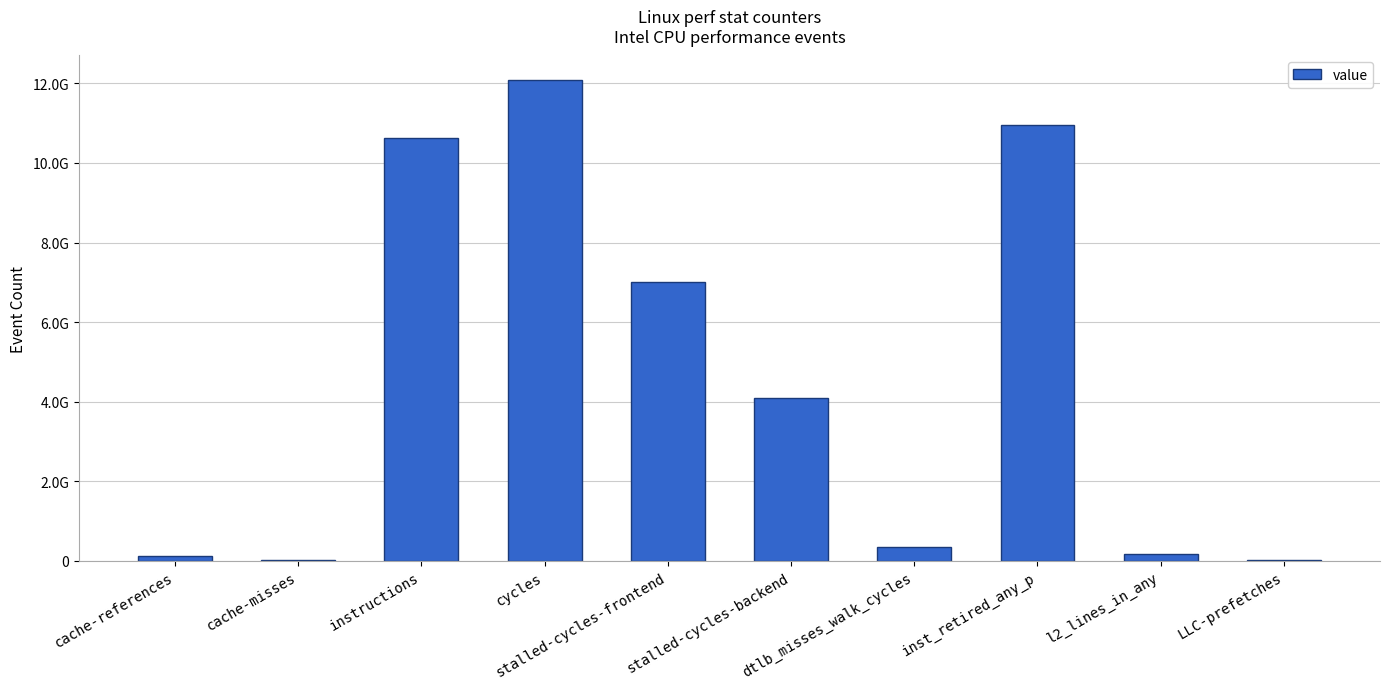

Reading left to right, list all the values displayed in this chart.

cache-references=111847274	cache-misses=24454134	instructions=10622140368	cycles=12098210380	stalled-cycles-frontend=7009846816	stalled-cycles-backend=4094062323	dtlb_misses_walk_cycles=340895625	inst_retired_any_p=10946251366	l2_lines_in_any=163884196	LLC-prefetches=14345777